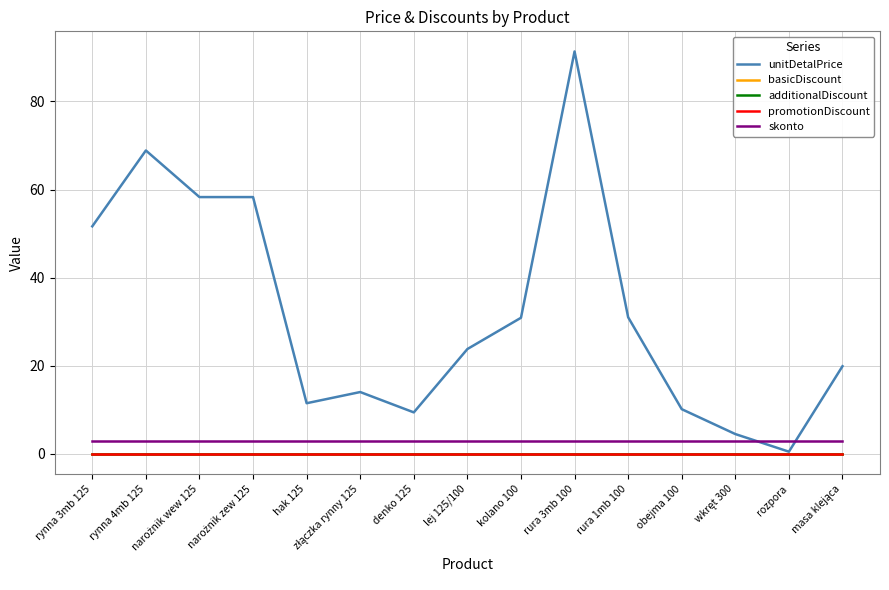

What is the value of the unitDetalPrice point at the 8th from the left?

23.8